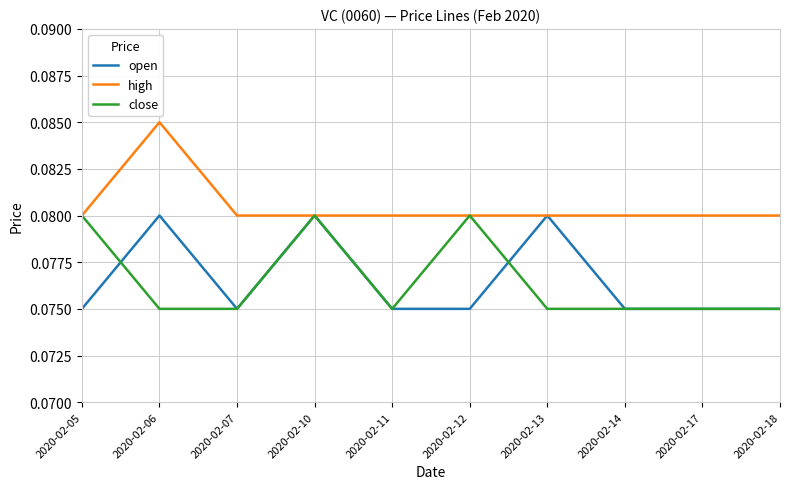

Is this an area chart (filled region under the line)?

No